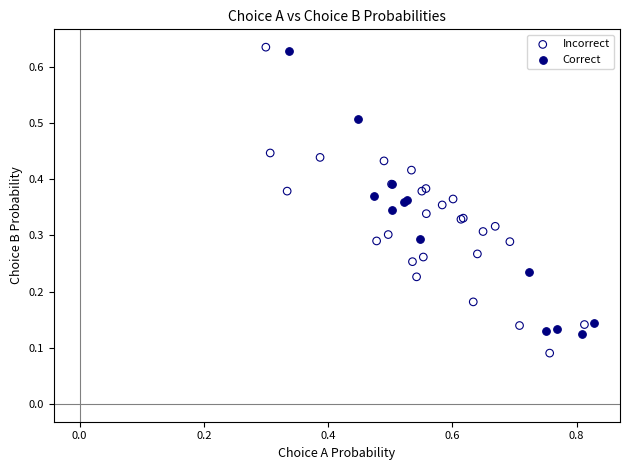

Which series reaches the minimum Y coordinate?

Incorrect